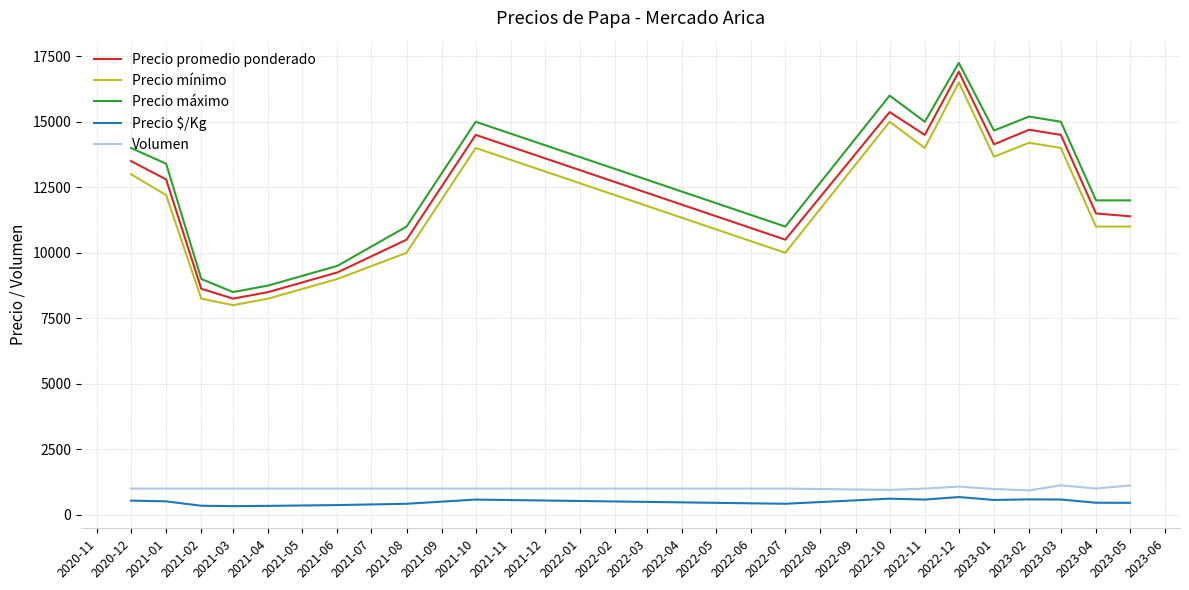

What is the average value of the Precio promedio ponderado series?

12319.5